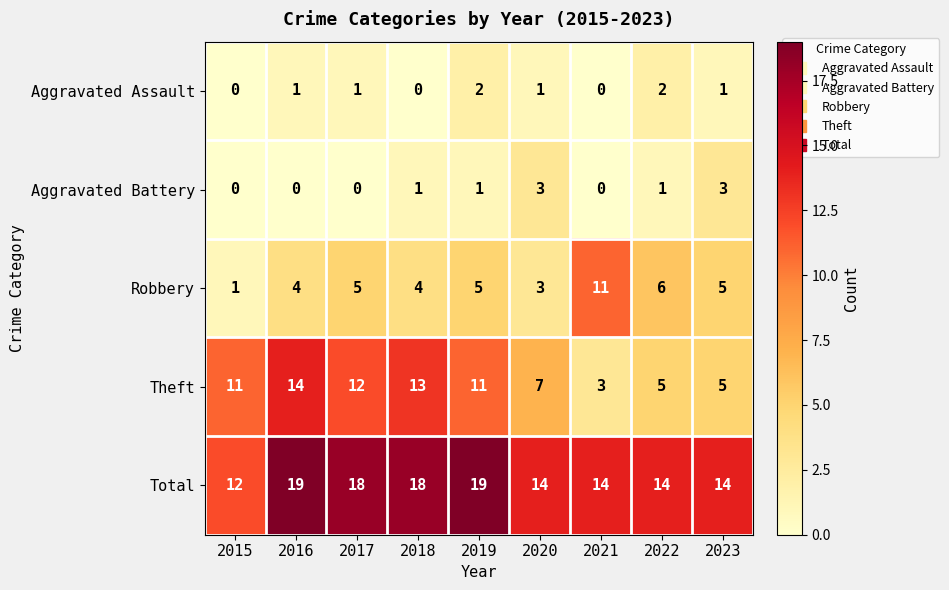

At how many categories does at least one series exceed 0?

9